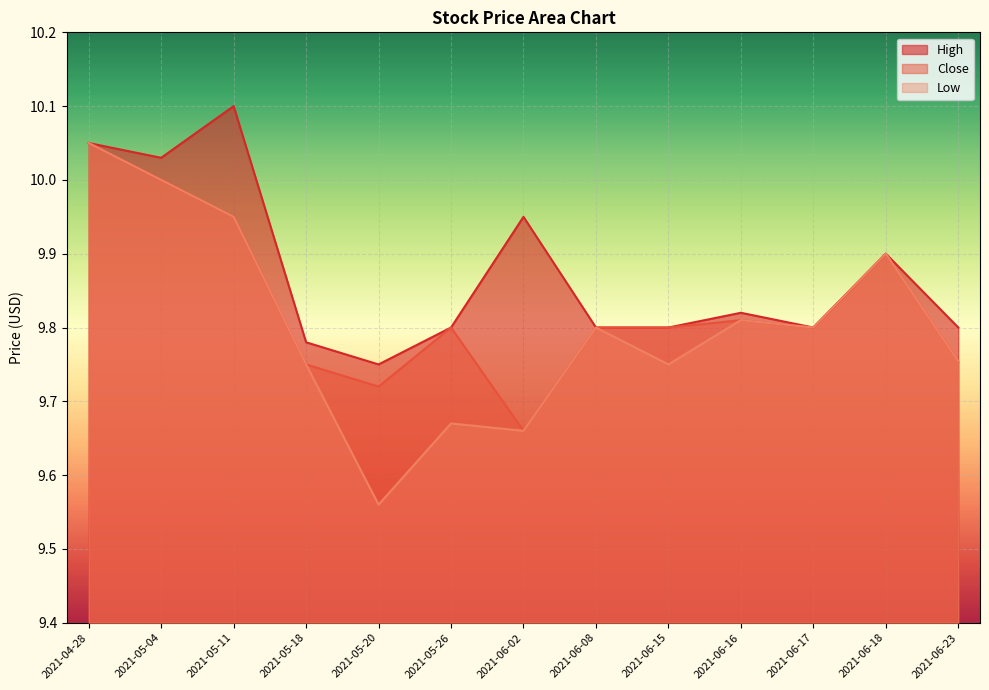

Is it true that High equals 6.3 at 2021-06-08?

False